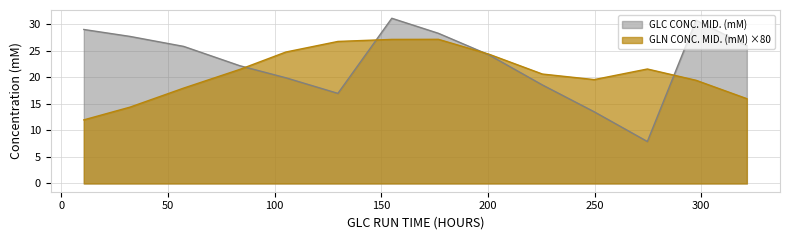

What is the minimum value for GLN CONC. MID. (mM) ×80?

12.0